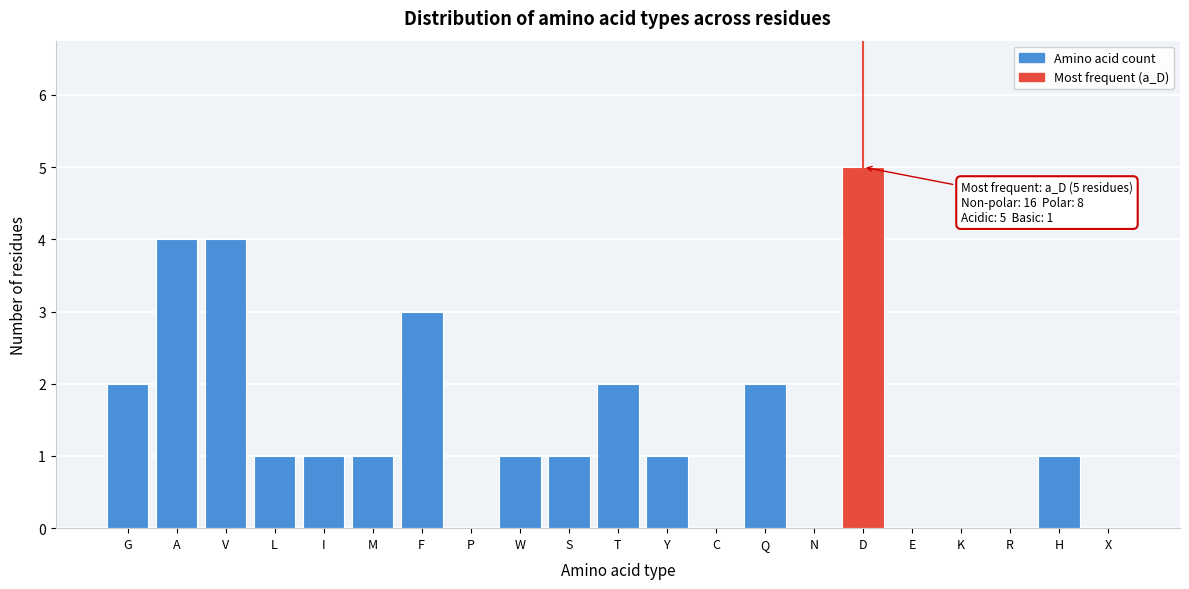

Reading left to right, transcribe all the data shown in this chart.

G=2	A=4	V=4	L=1	I=1	M=1	F=3	P=0	W=1	S=1	T=2	Y=1	C=0	Q=2	N=0	D=5	E=0	K=0	R=0	H=1	X=0